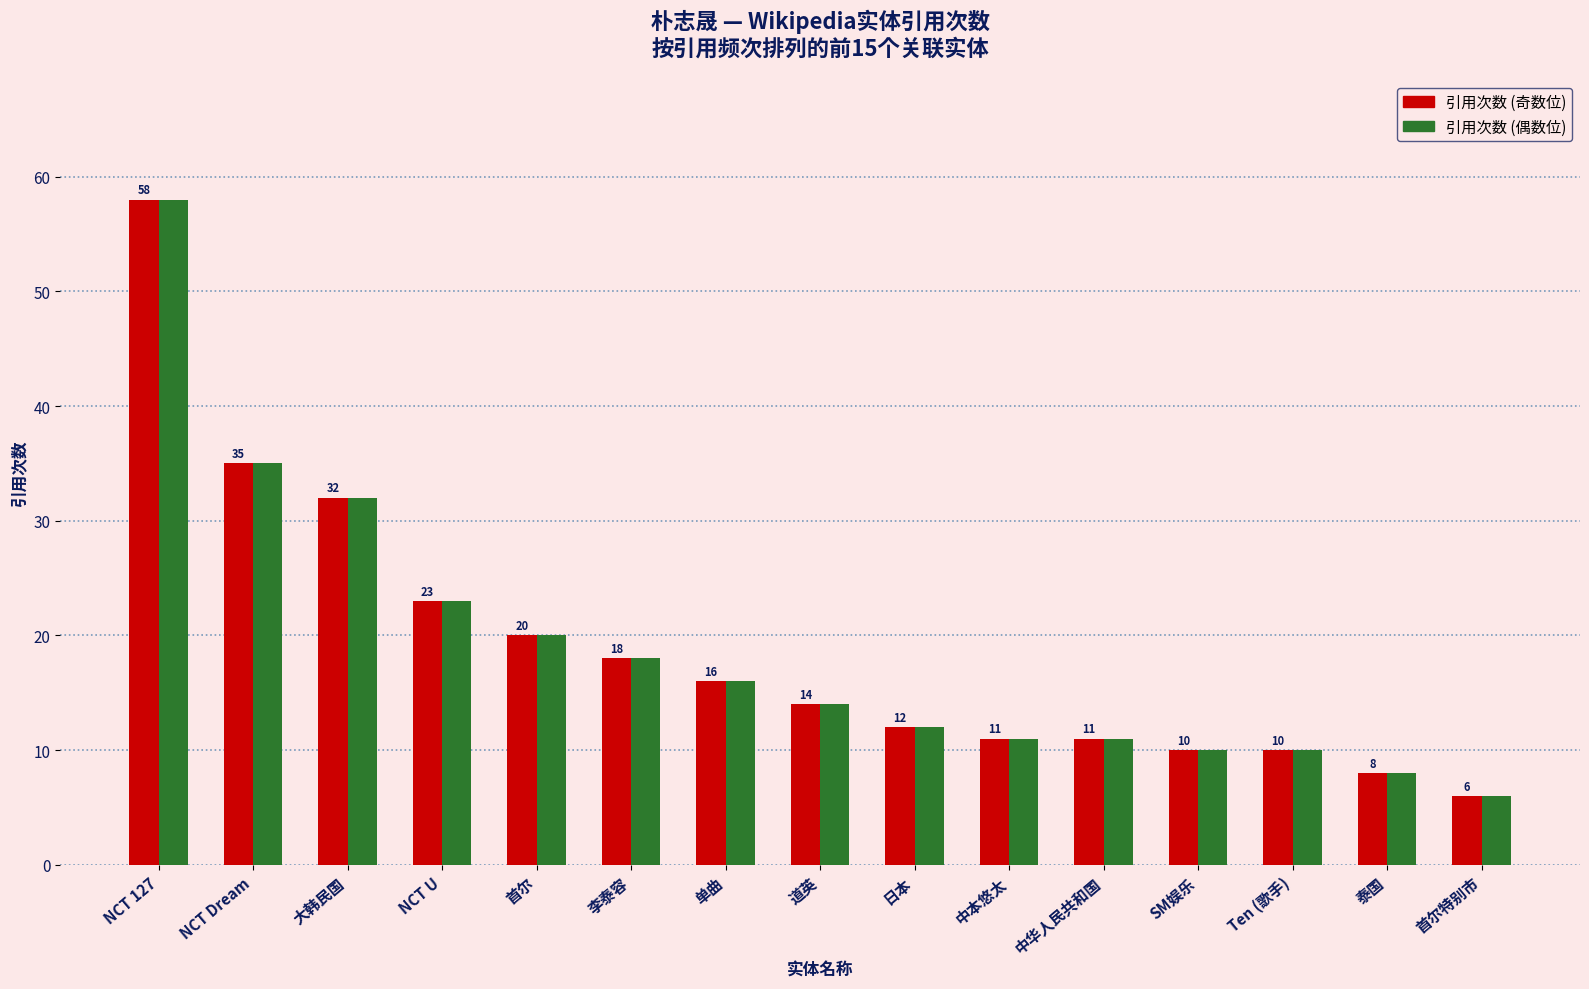

Which label corresponds to the largest value in the chart?

NCT 127